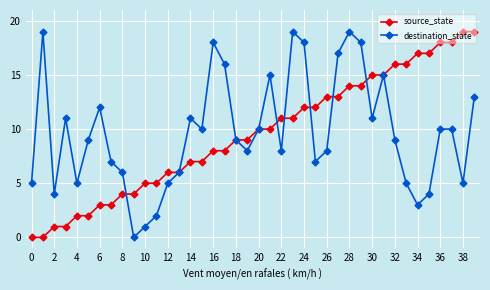

What is the maximum value for source_state?

19